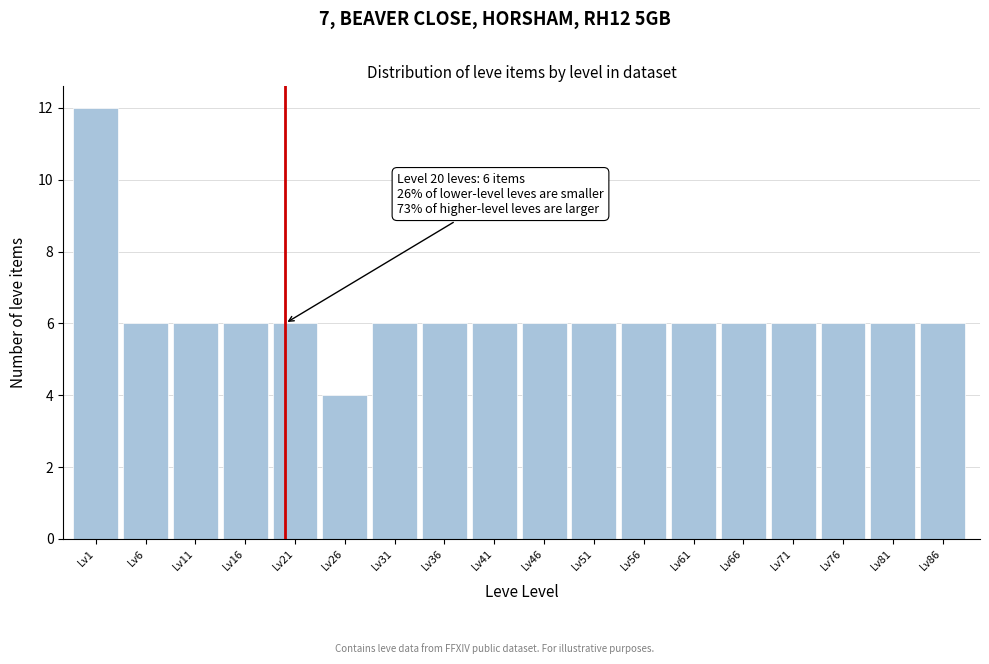

Reading left to right, transcribe all the data shown in this chart.

Lv1=12	Lv6=6	Lv11=6	Lv16=6	Lv21=6	Lv26=4	Lv31=6	Lv36=6	Lv41=6	Lv46=6	Lv51=6	Lv56=6	Lv61=6	Lv66=6	Lv71=6	Lv76=6	Lv81=6	Lv86=6